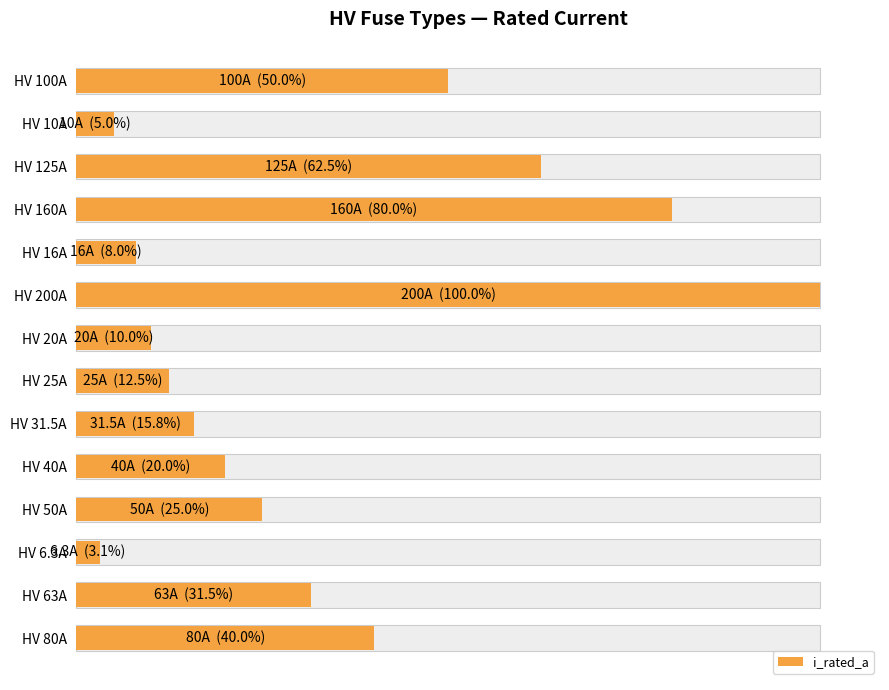

What is the value of the 7th bar from the left?

20.0